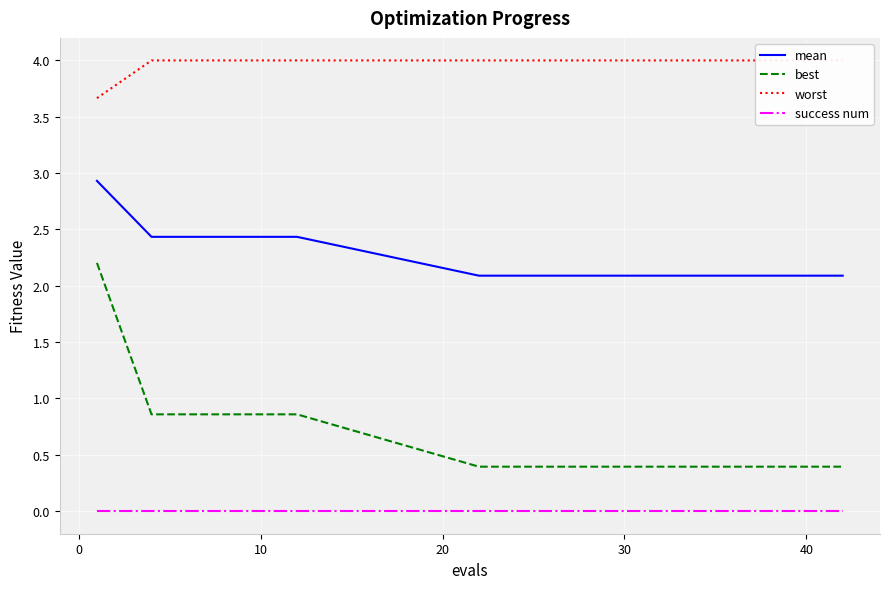

Is it true that success num equals 0.0 at 30?

True